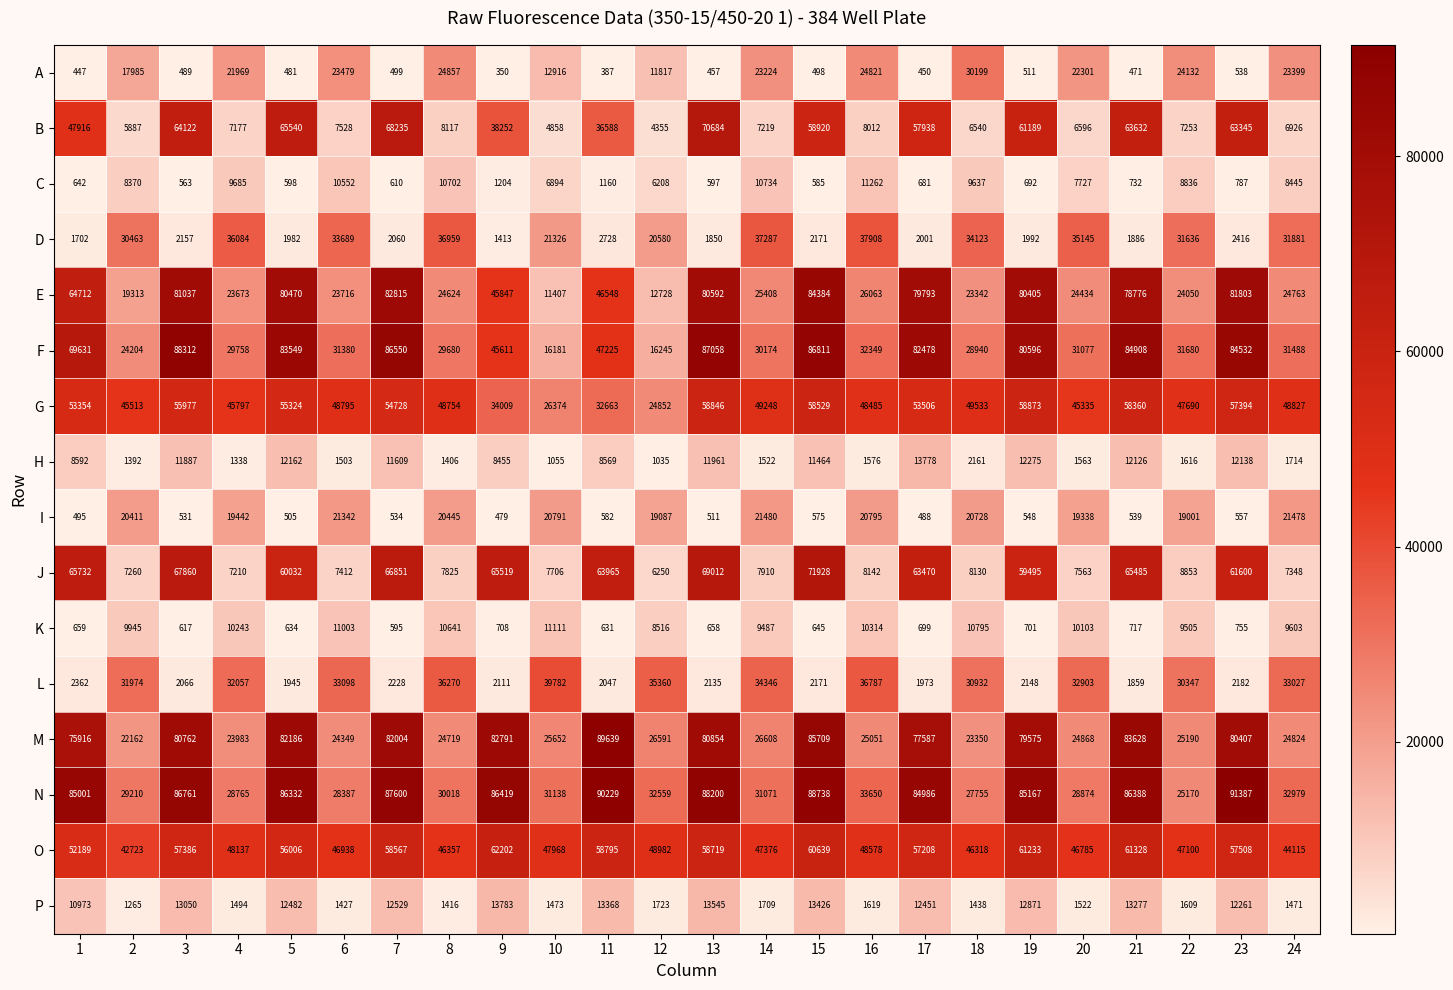

How many data points does each series have?

24